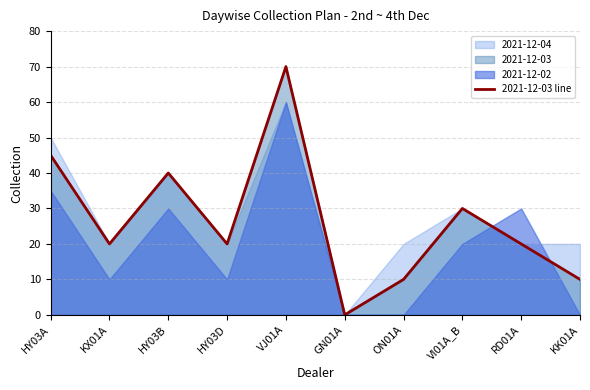

What is the ratio of the value at RD01A to the value at HY03A?

0.4